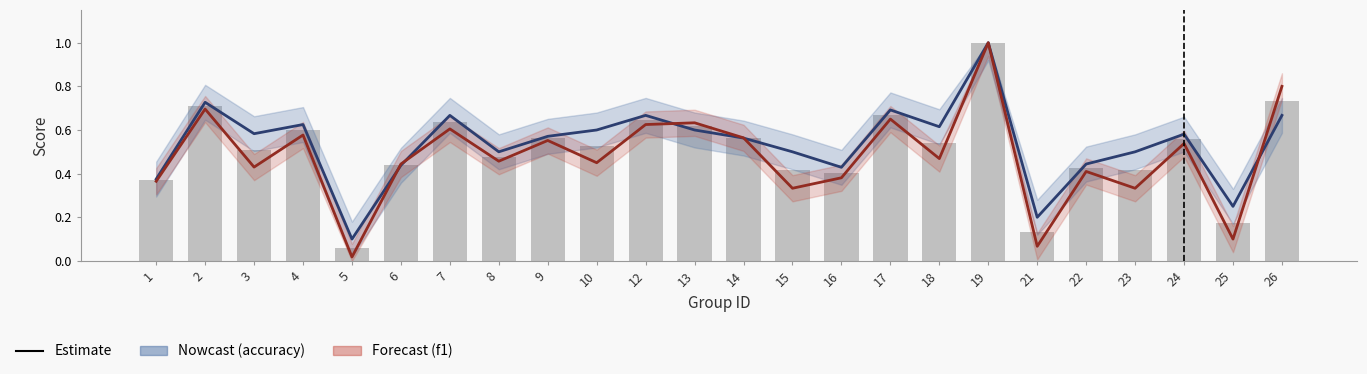

What is the sum of the f1 values at 4 and 23?

0.9